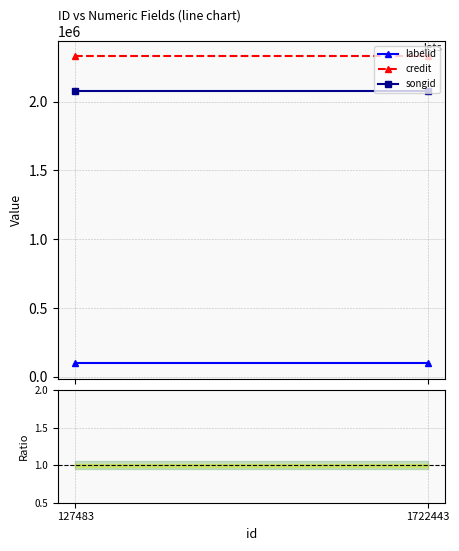

What is the sum of all songid values?

4158656.0